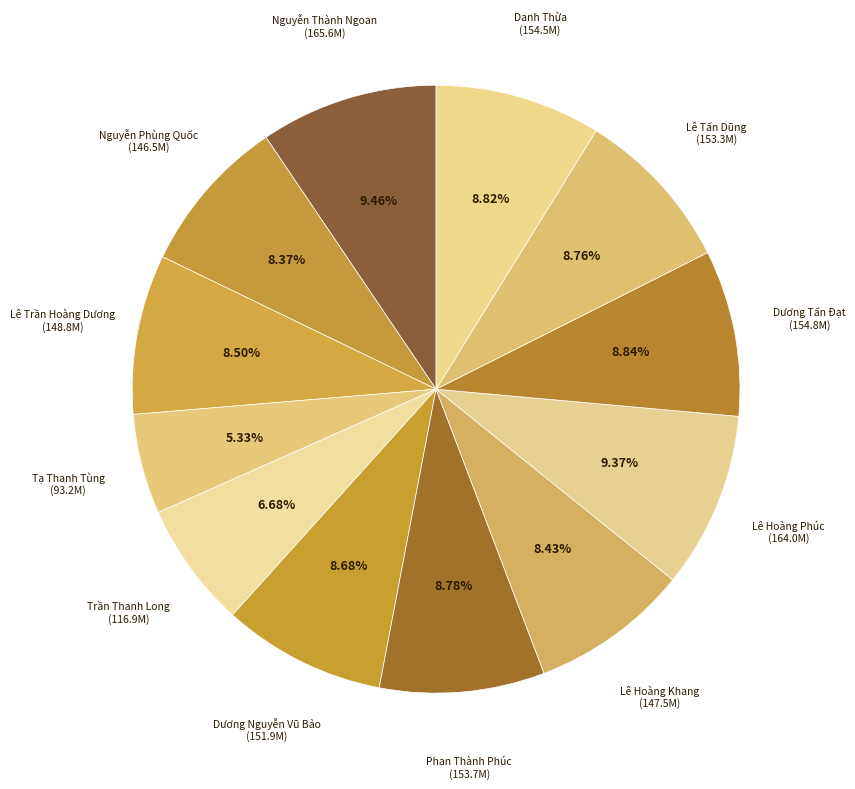

To the nearest percent, what is the difference between the largest and smallest slice percentages?

4%